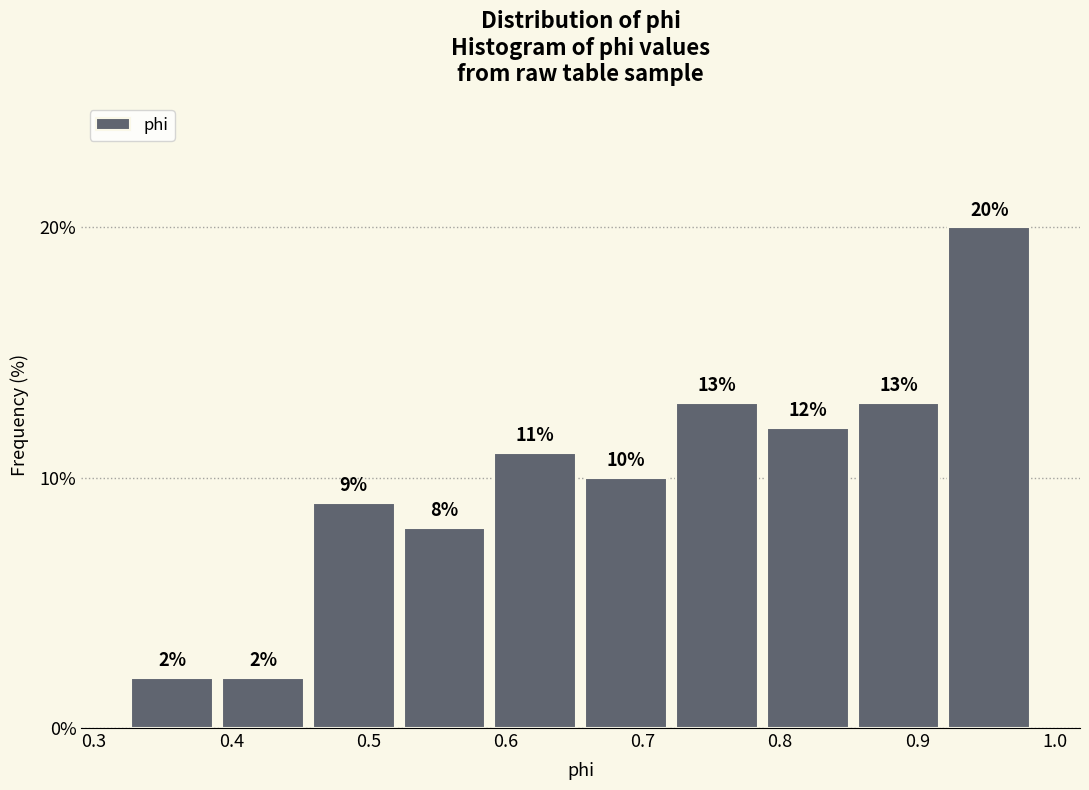

Which range on the x-axis has the tallest bar?

0.92 to 0.99